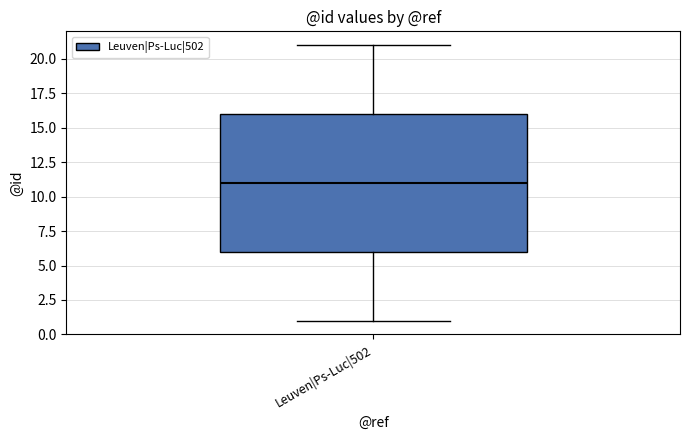

Read this box plot against the y-axis: the position of the median line, the range covered by the box, and the ends of both whiskers. The values are not printed on the chart, so give them approximately, as read against the axis.

median 11, box 6 to 16, whiskers 1 to 21